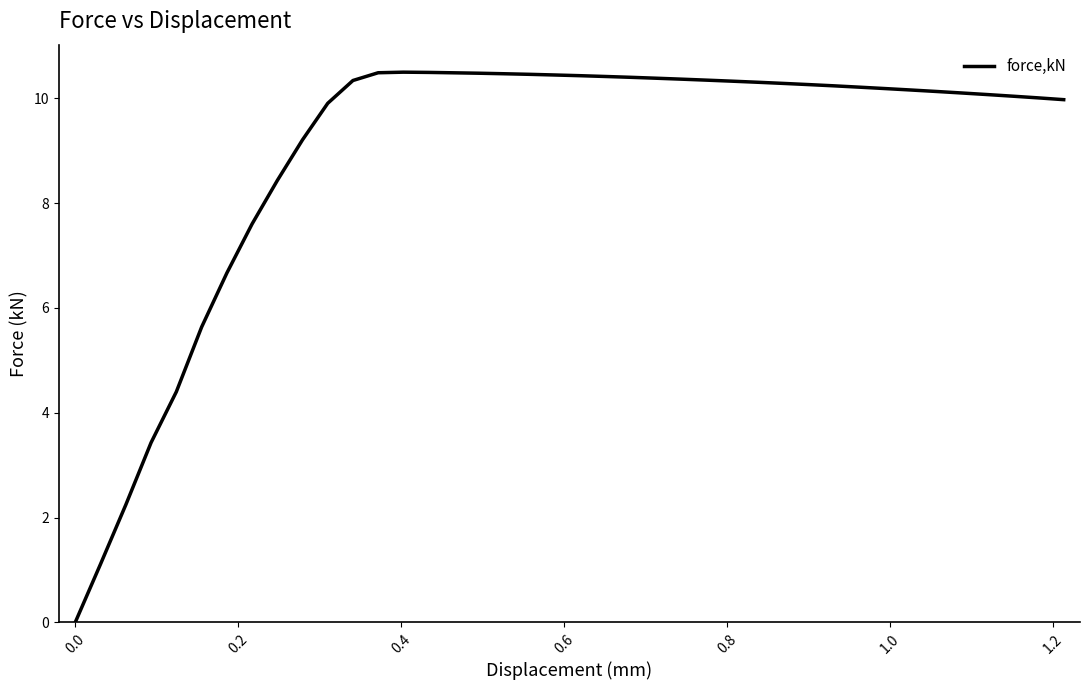

What is the maximum value shown in the chart?

10.5